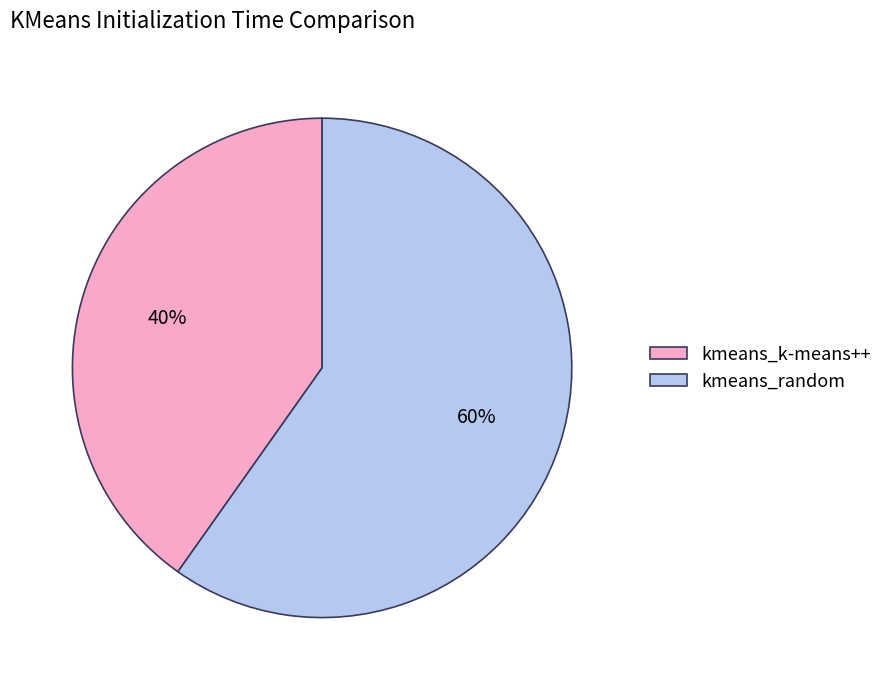

Which slice is the smallest?

kmeans_k-means++